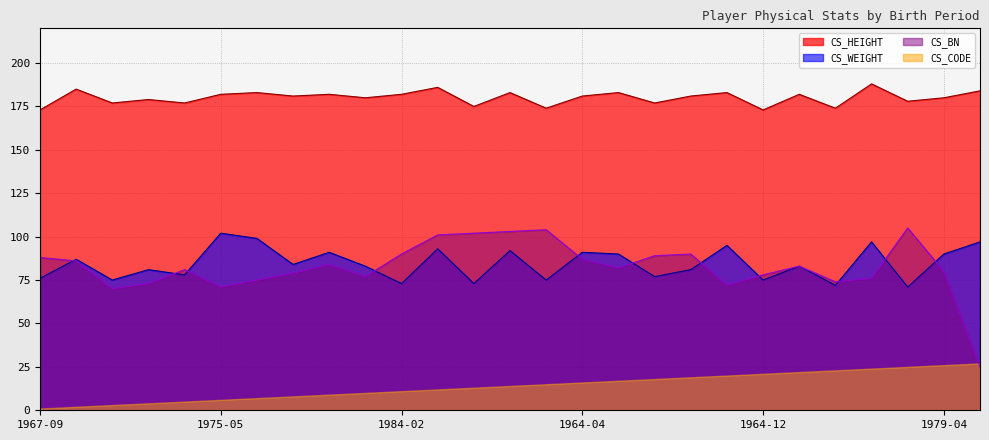

What is the value of the CS_WEIGHT point at the 23rd from the left?

72